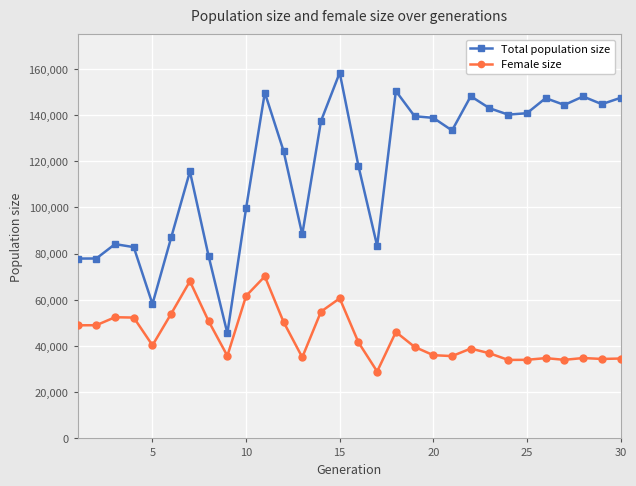

Which series has the largest total across all categories?

Total population size